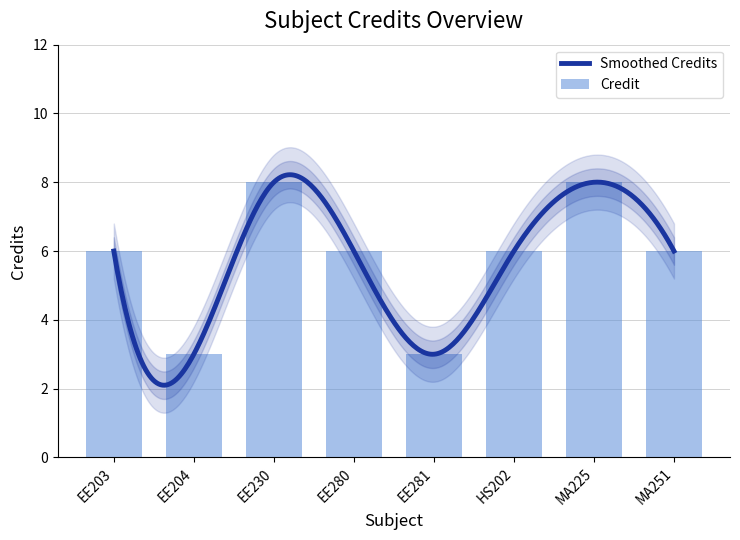

List the labels in order of value, largest first.

EE230, MA225, EE203, EE280, HS202, MA251, EE204, EE281